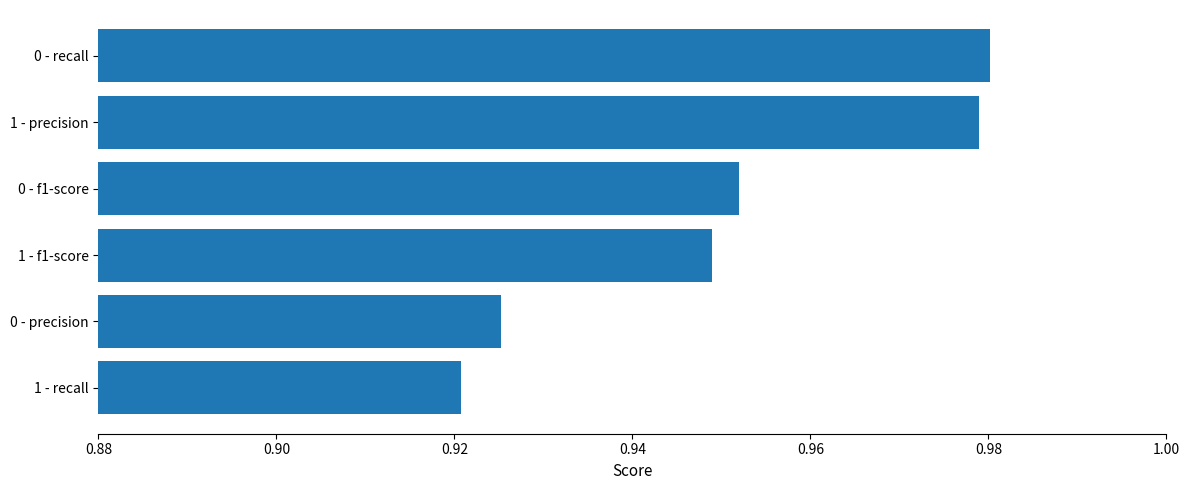

True or false: the data shows 0.2 at 0 - precision.

False